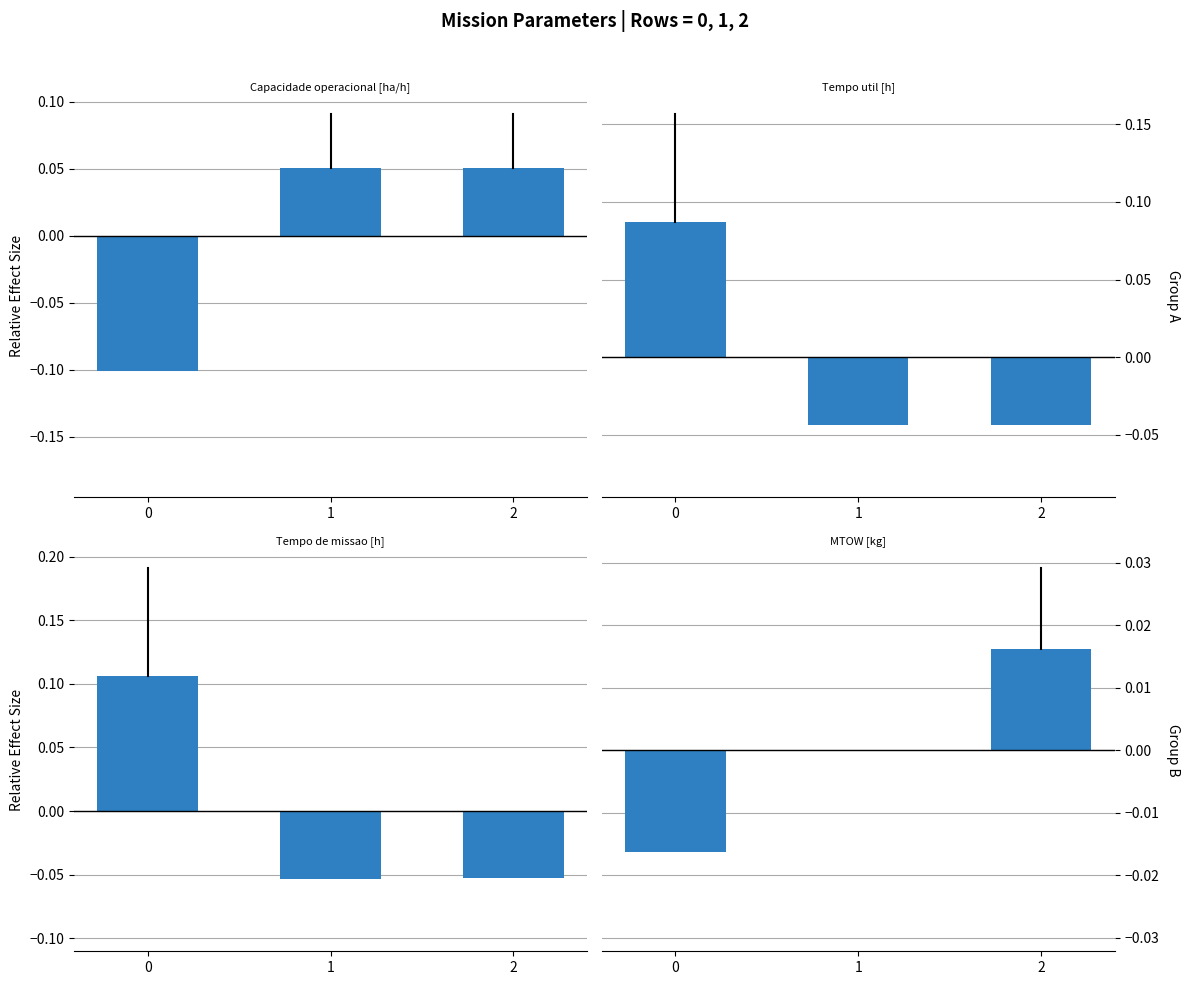

What is the difference between the Tempo de missao [h] values at 1 and 0?

0.2